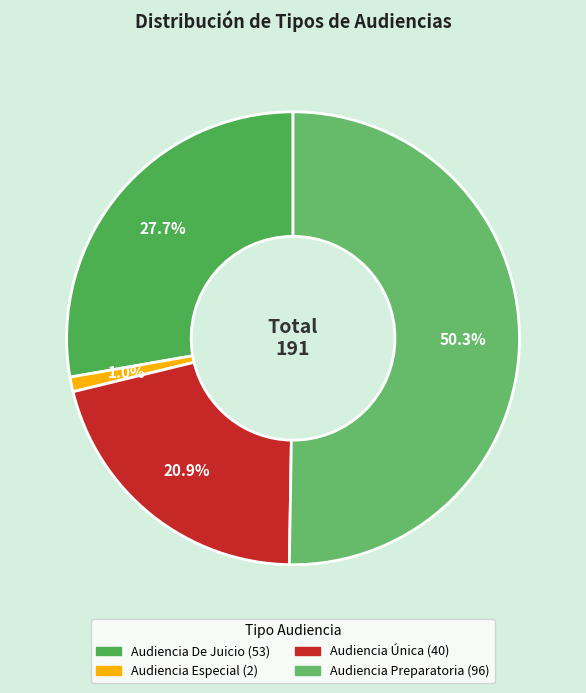

Is it true that Audiencia Especial is 11% of the pie?

False